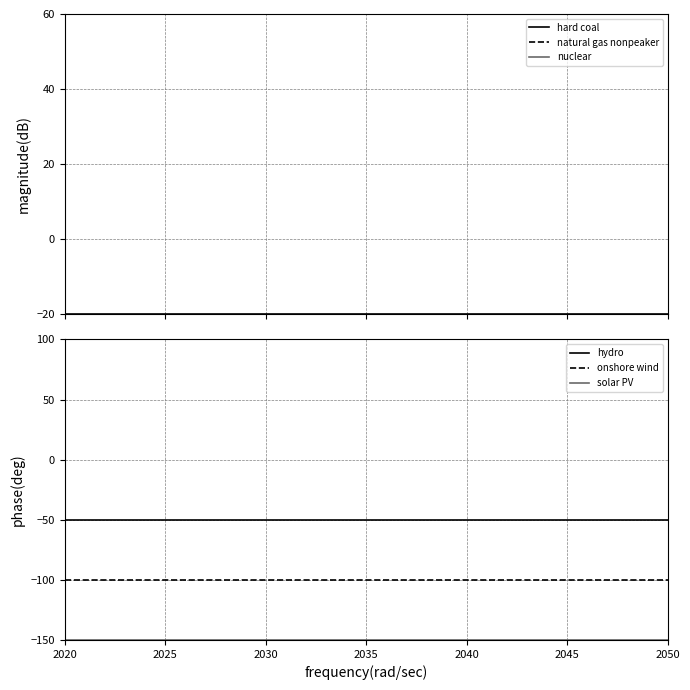

At which label does hard coal reach its peak?

2020